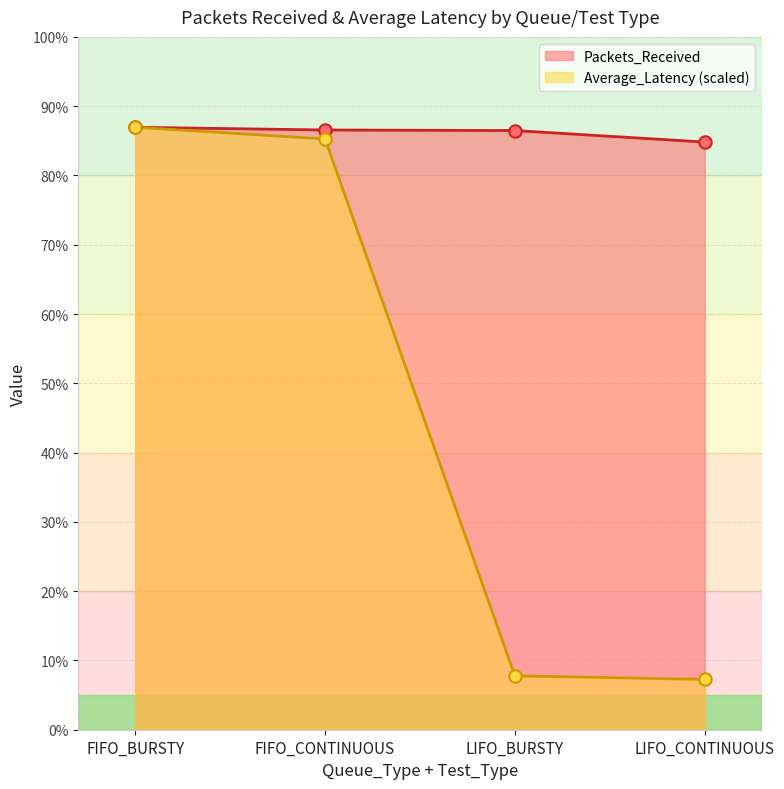

At which category is the sum across all series the highest?

FIFO_BURSTY